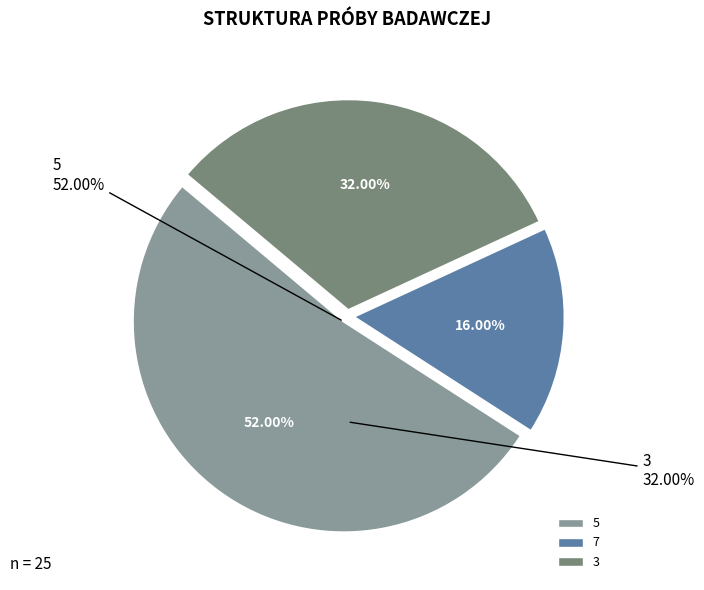

To the nearest percent, what is the difference between the largest and smallest slice percentages?

36%